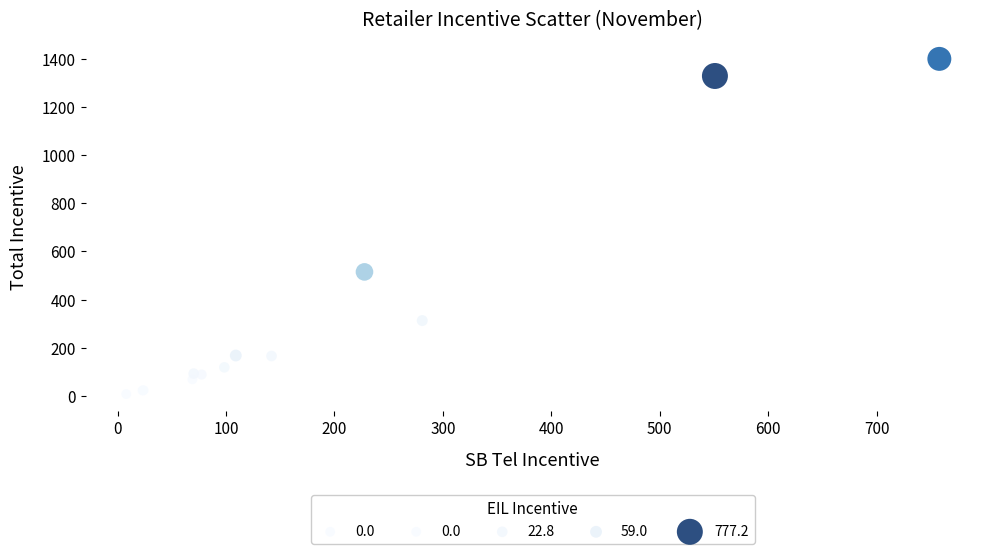

What Y value in the scatter plot is closest to 703?

515.0